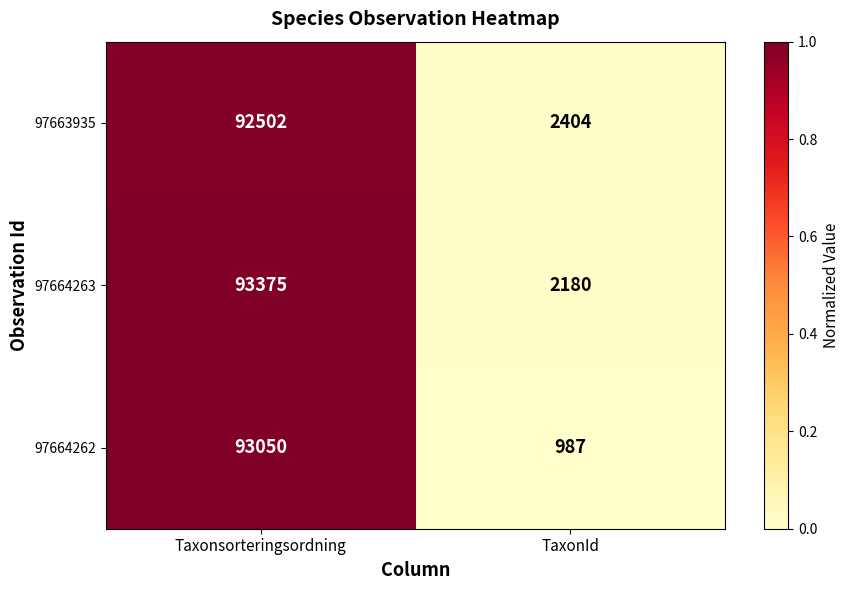

Which category has the lowest value across all series?

TaxonId